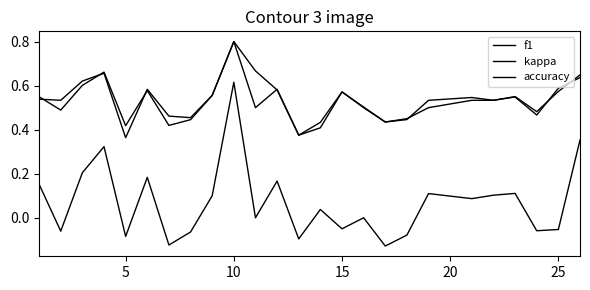

True or false: kappa and f1 cross at least once.

False